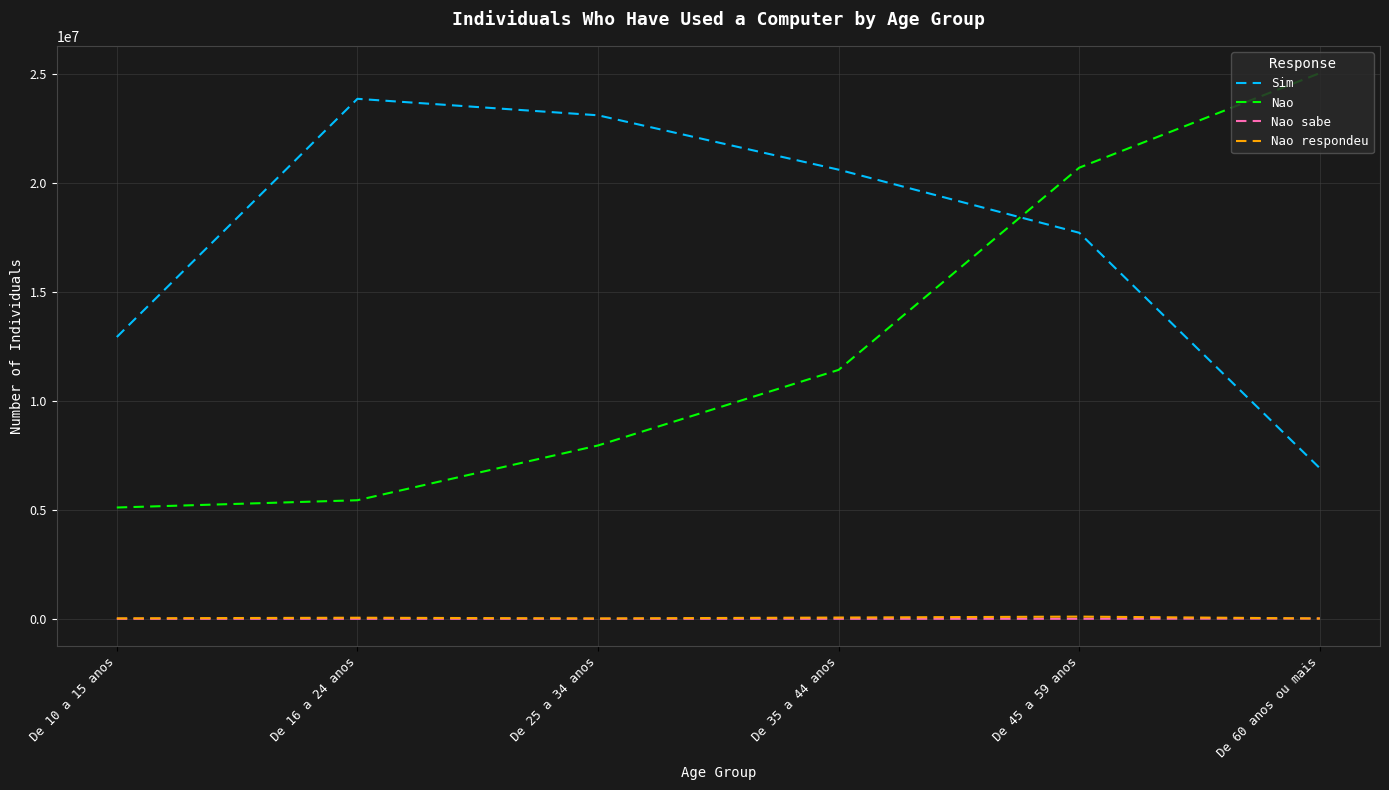

At which label does Sim reach its peak?

De 16 a 24 anos